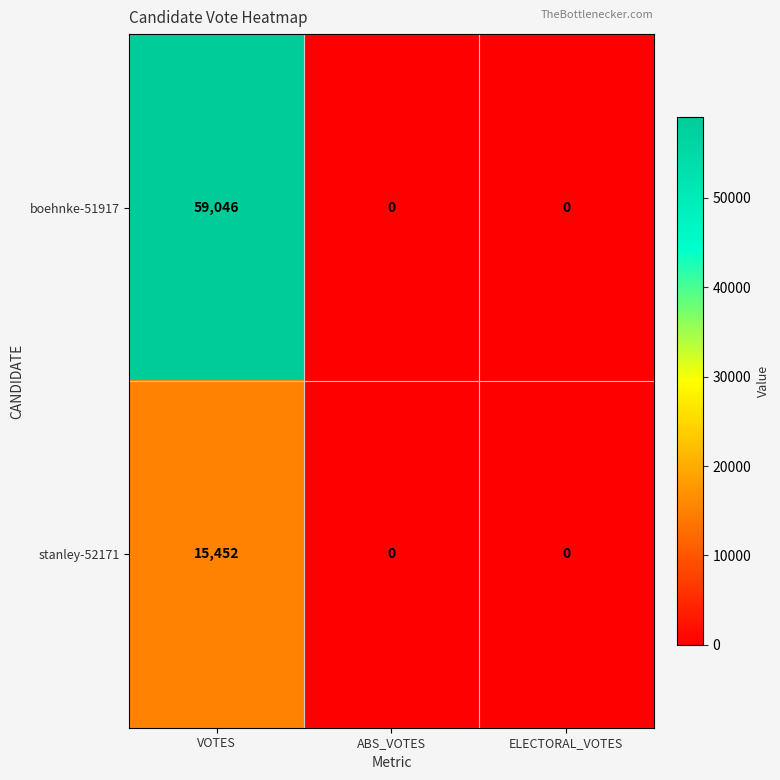

Rank the series by their maximum value, from lowest to highest.

stanley-52171, boehnke-51917